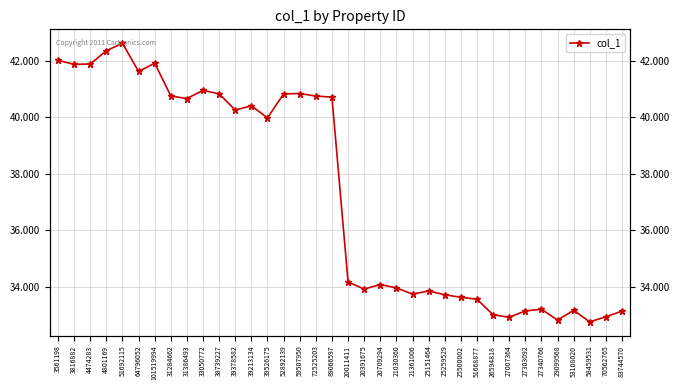

Does the chart display data point markers on the line(s)?

Yes